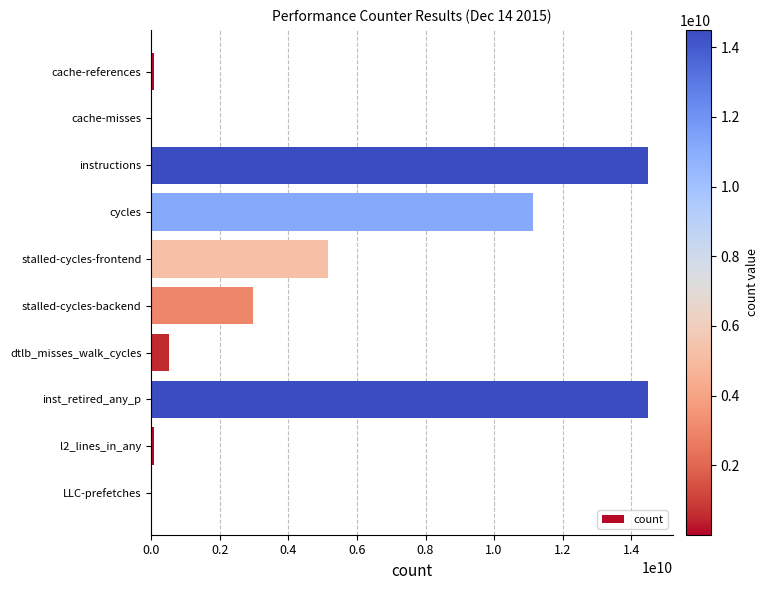

At which label is the value closest to 7249900239?

stalled-cycles-frontend